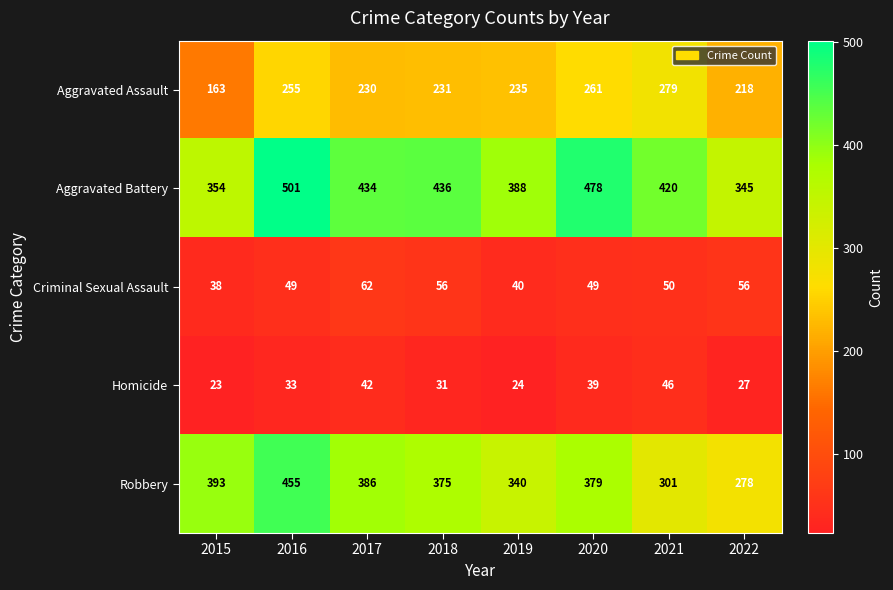

Is it true that Aggravated Assault equals 230 at 2017?

True